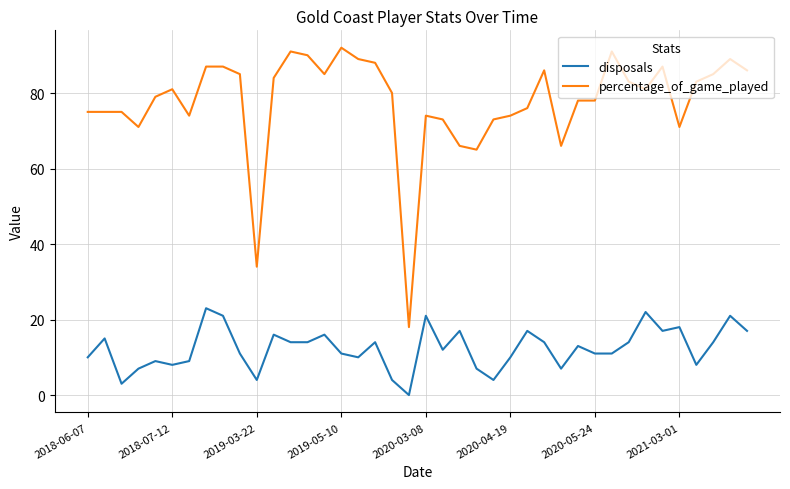

Reading left to right, what are all the values shown in this chart?

disposals: 10	15	3	7	9	8	9	23	21	11	4	16	14	14	16	11	10	14	4	0	21	12	17	7	4	10	17	14	7	13	11	11	14	22	17	18	8	14	21	17
percentage_of_game_played: 75	75	75	71	79	81	74	87	87	85	34	84	91	90	85	92	89	88	80	18	74	73	66	65	73	74	76	86	66	78	78	91	83	81	87	71	83	85	89	86